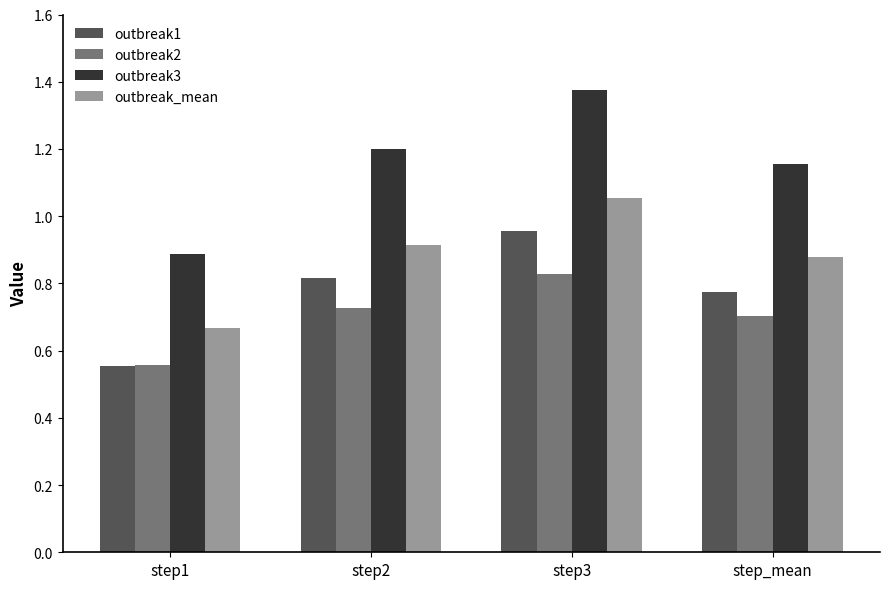

Which series has the largest total across all categories?

outbreak3